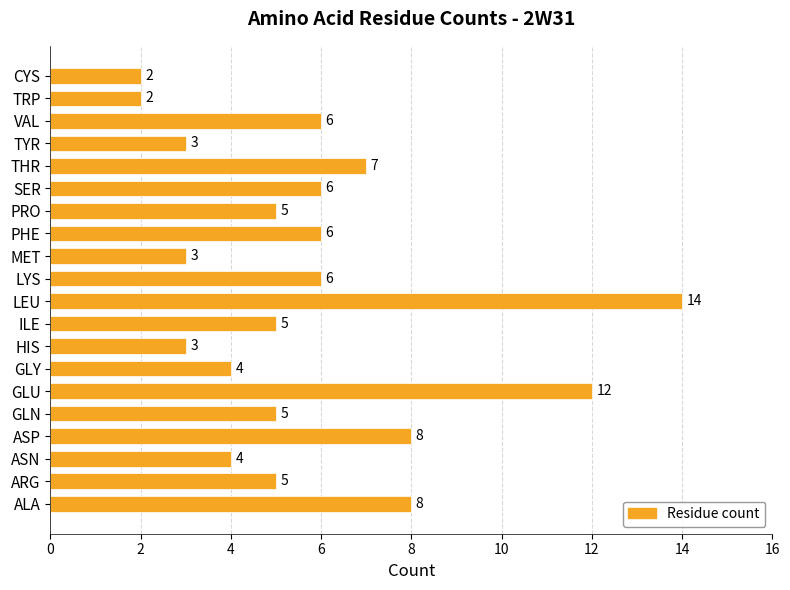

What is the sum of all values?

114